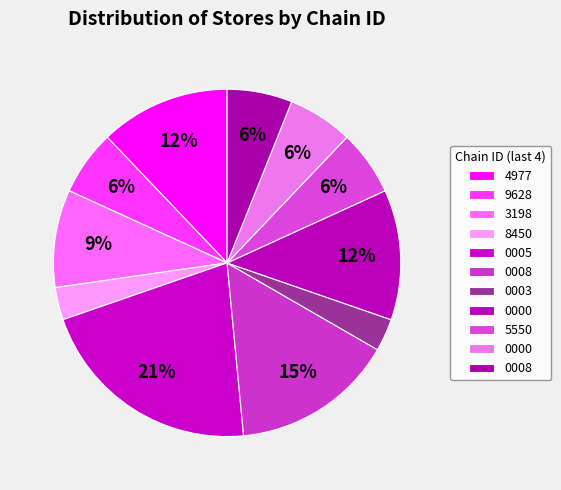

How many slices are in this pie chart?

11